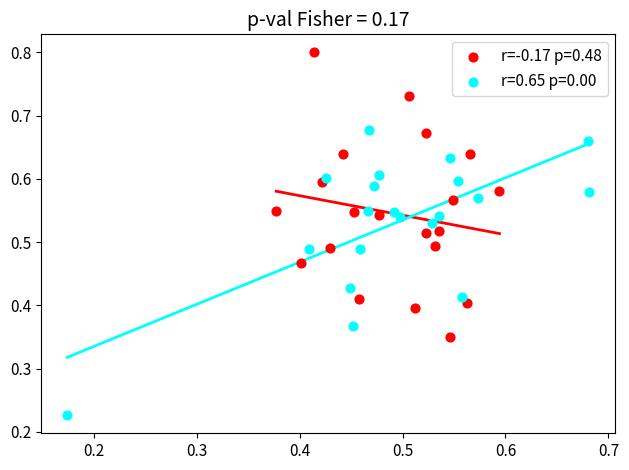

Which series reaches the maximum Y coordinate?

r=-0.17 p=0.48